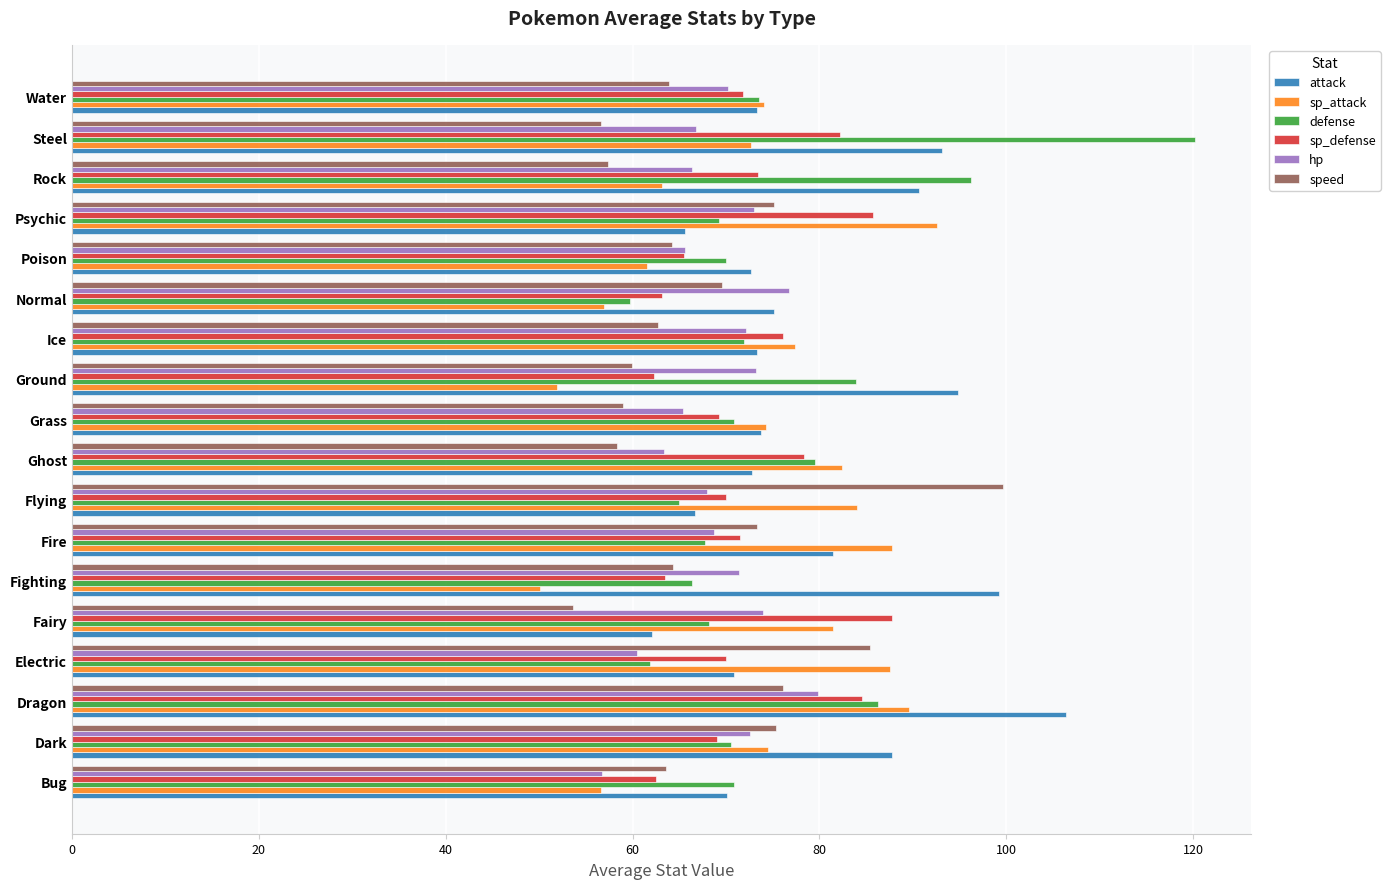

What is the difference between the maximum and second lowest values in the defense series?

58.4